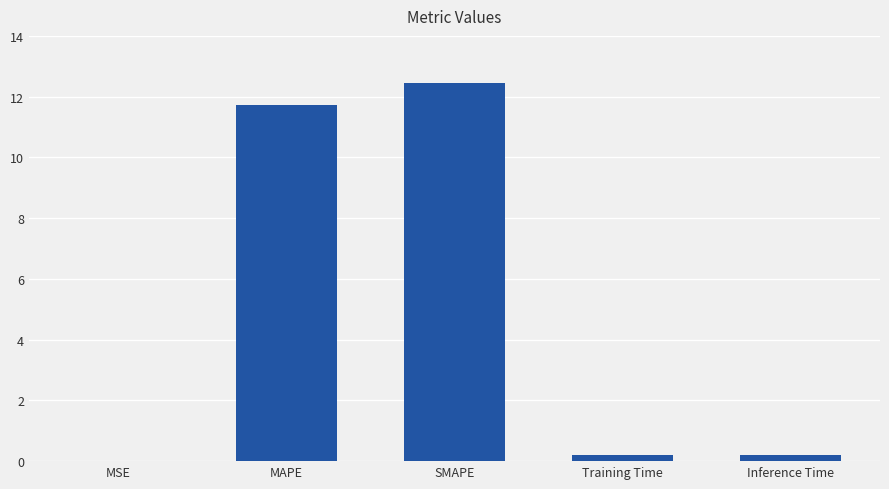

What is the sum of all values?

24.6